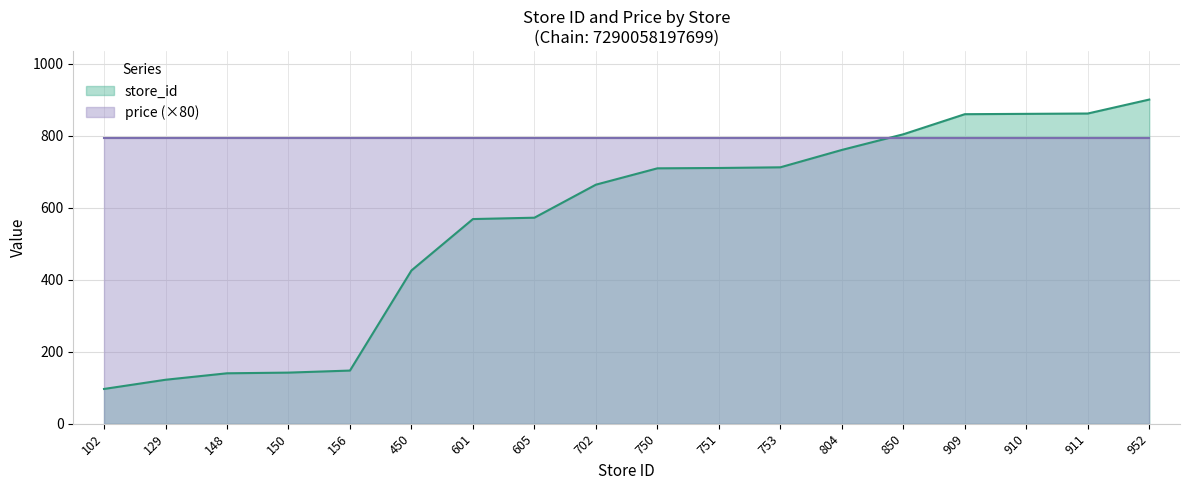

What is the approximate value at 450?

425.4